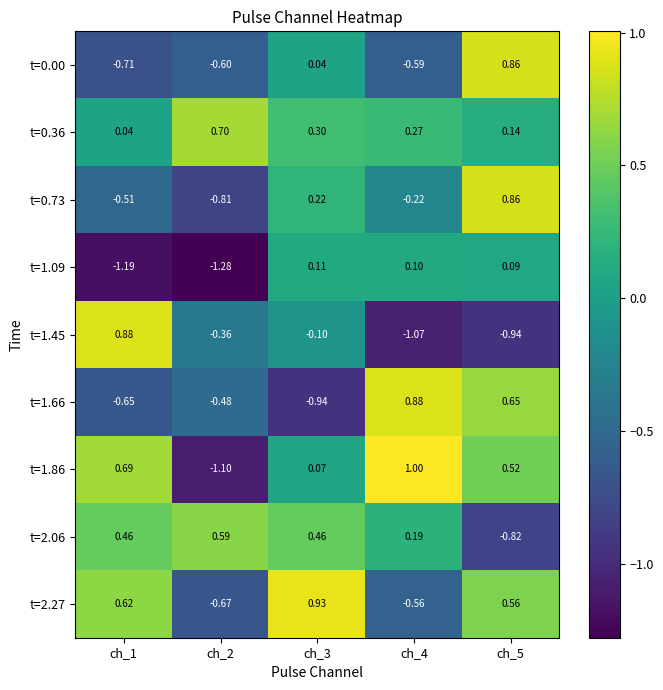

What is the total value across all series at ch_5?

1.9